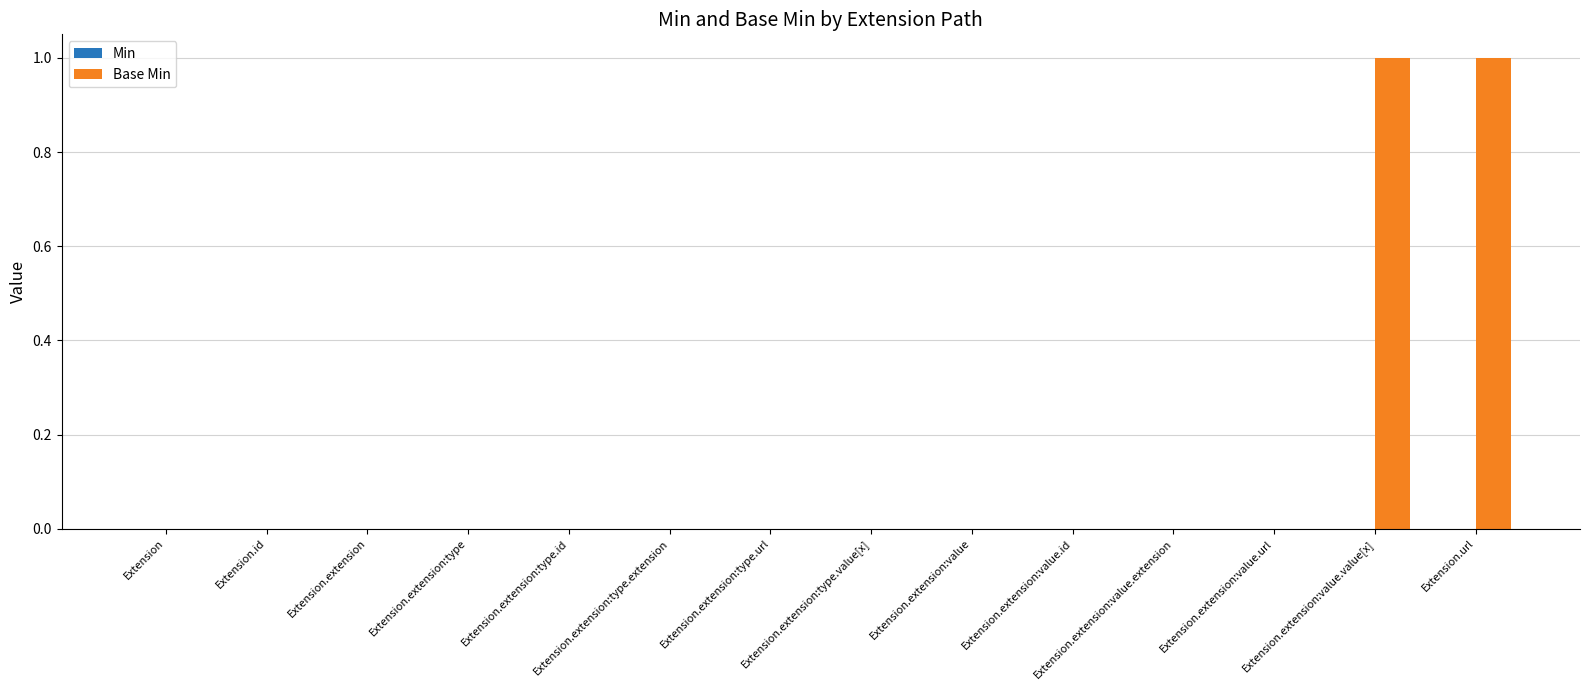

The chart shows a value of 0 at Extension. True or false?

True